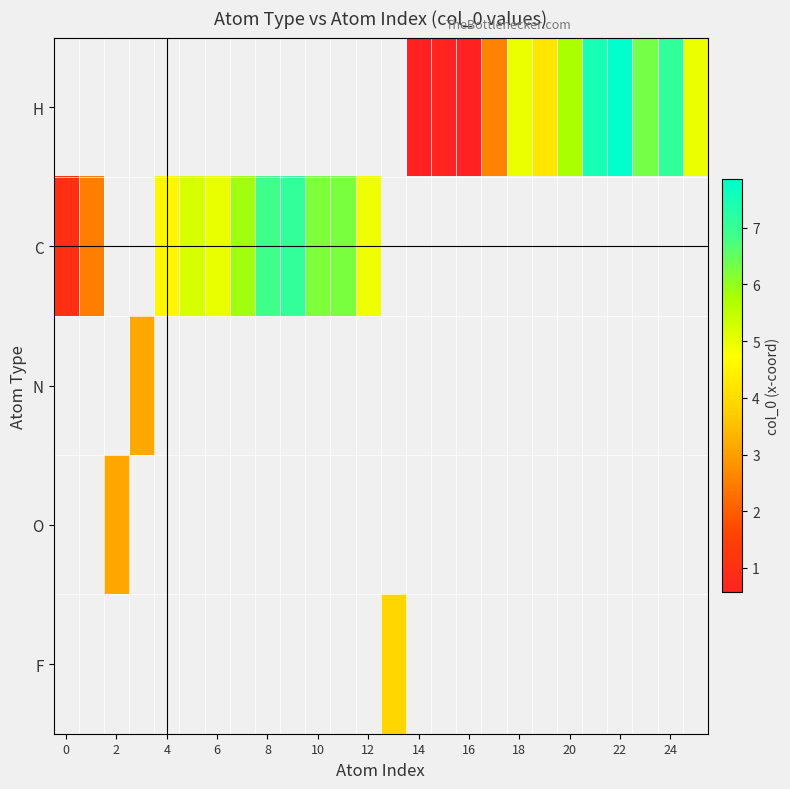

What is the minimum value for C?

1.0